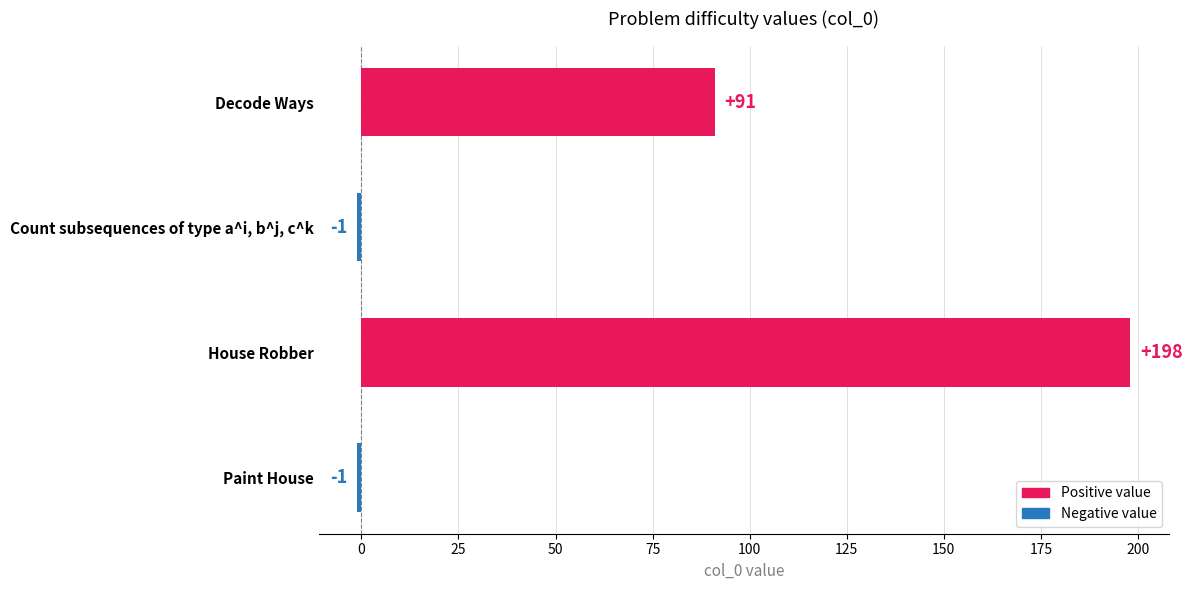

Reading top to bottom, transcribe all the data shown in this chart.

91	-1	198	-1